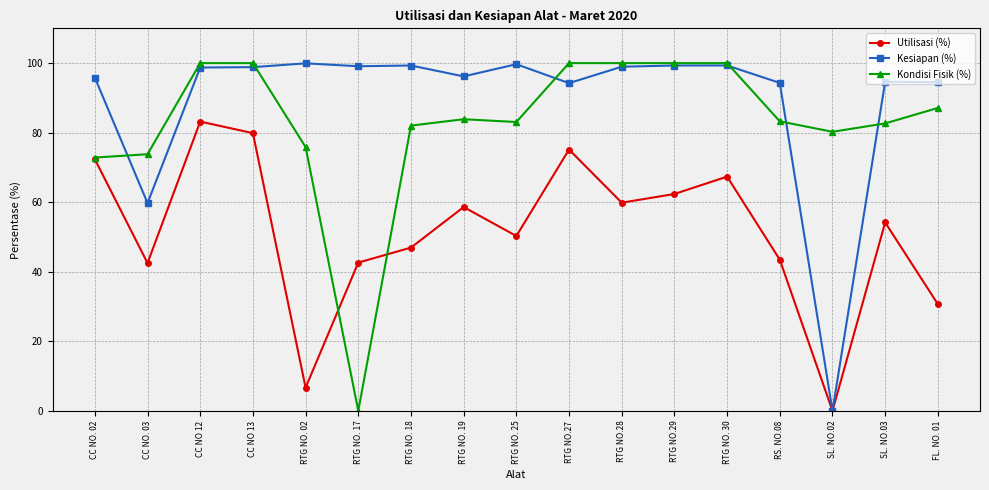

In Kesiapan (%), how many points are higher than both neighbors (excluding endpoints)?

5